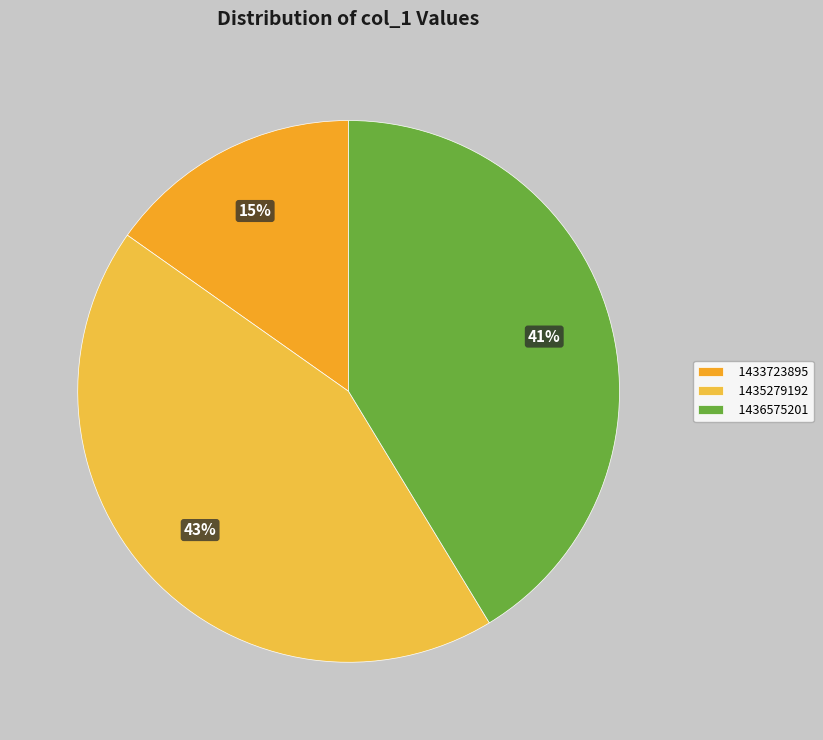

Rank the categories by value from highest to lowest.

1435279192, 1436575201, 1433723895